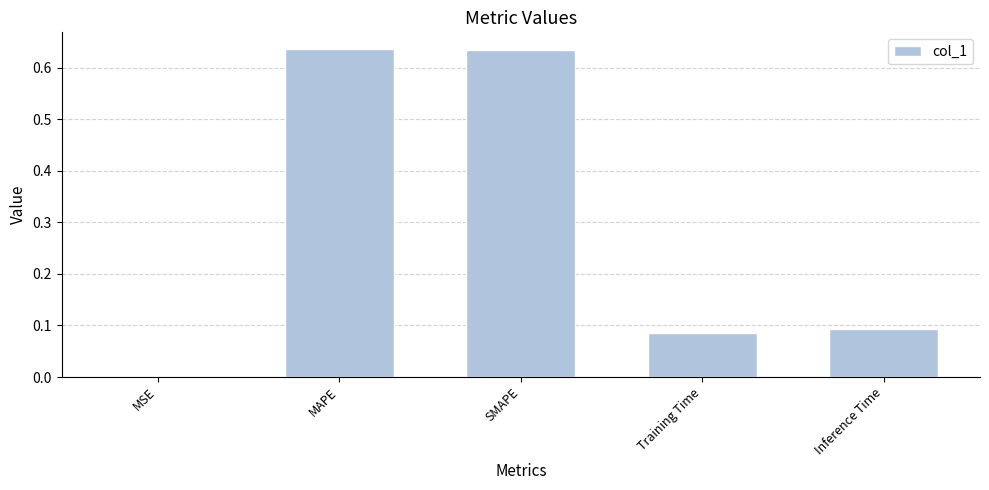

Between MSE and Inference Time, which is larger?

Inference Time